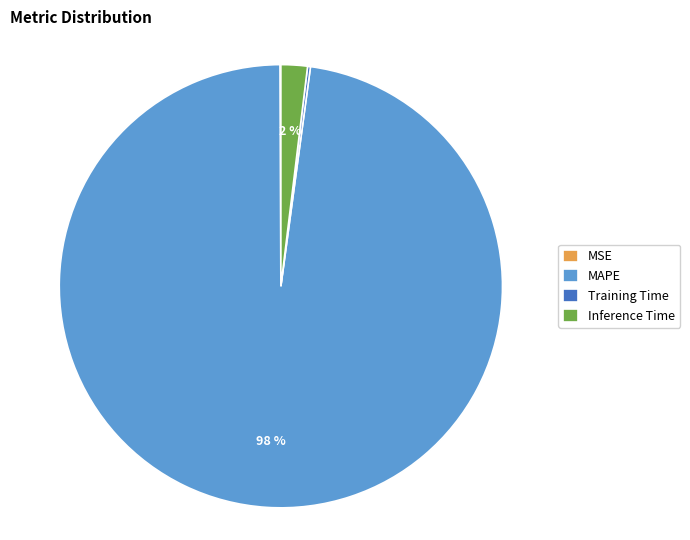

Combined, do MAPE and Inference Time account for over 50%?

Yes